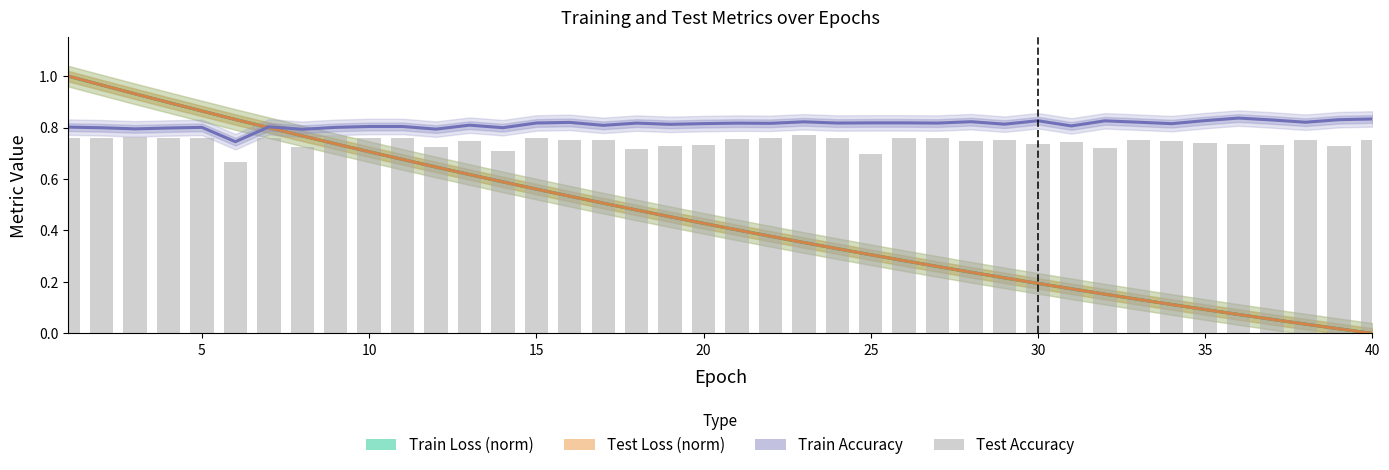

Which series changed the most between 35 and 29?

Test Loss (norm)